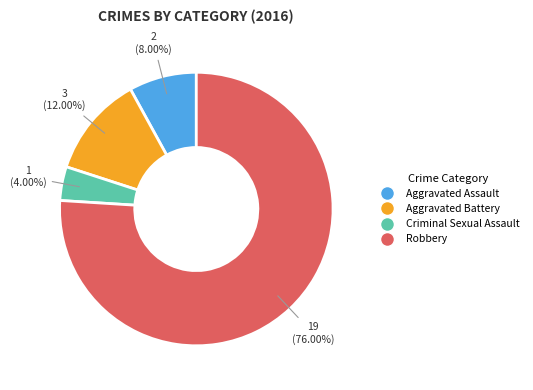

How many slices are in this pie chart?

4